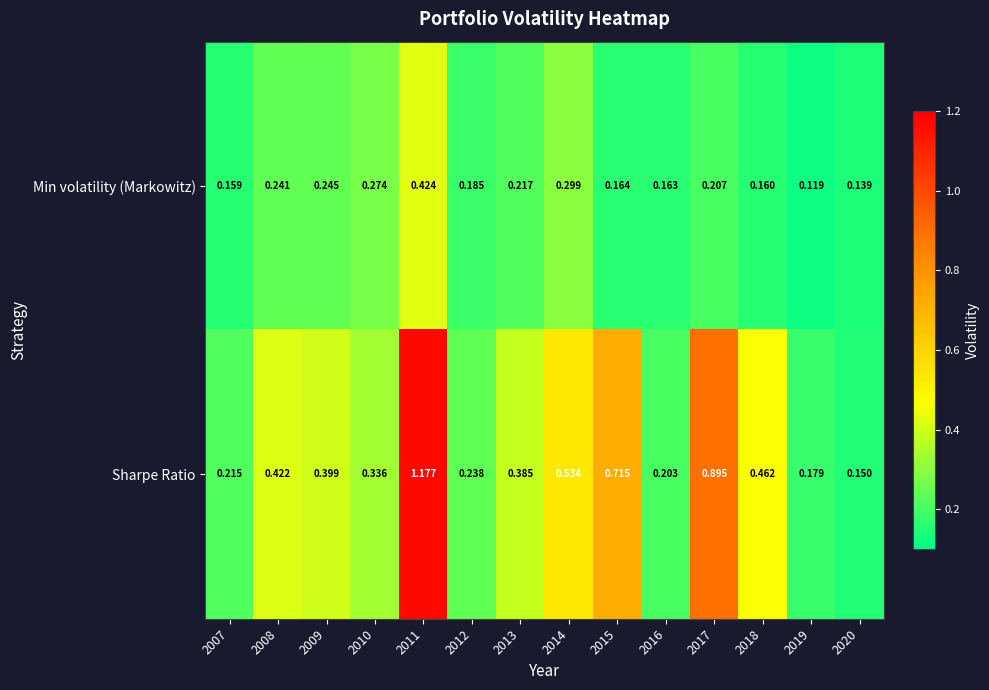

Which series has the largest range (max minus min)?

Sharpe Ratio